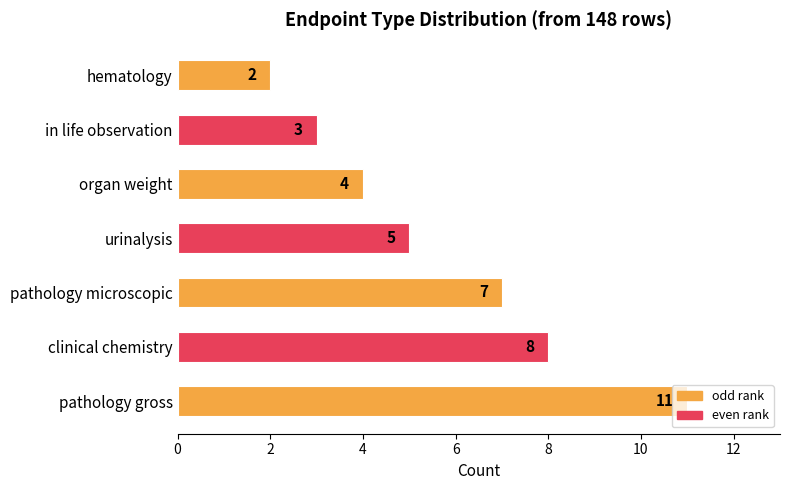

Is it true that the value at hematology is 3?

False